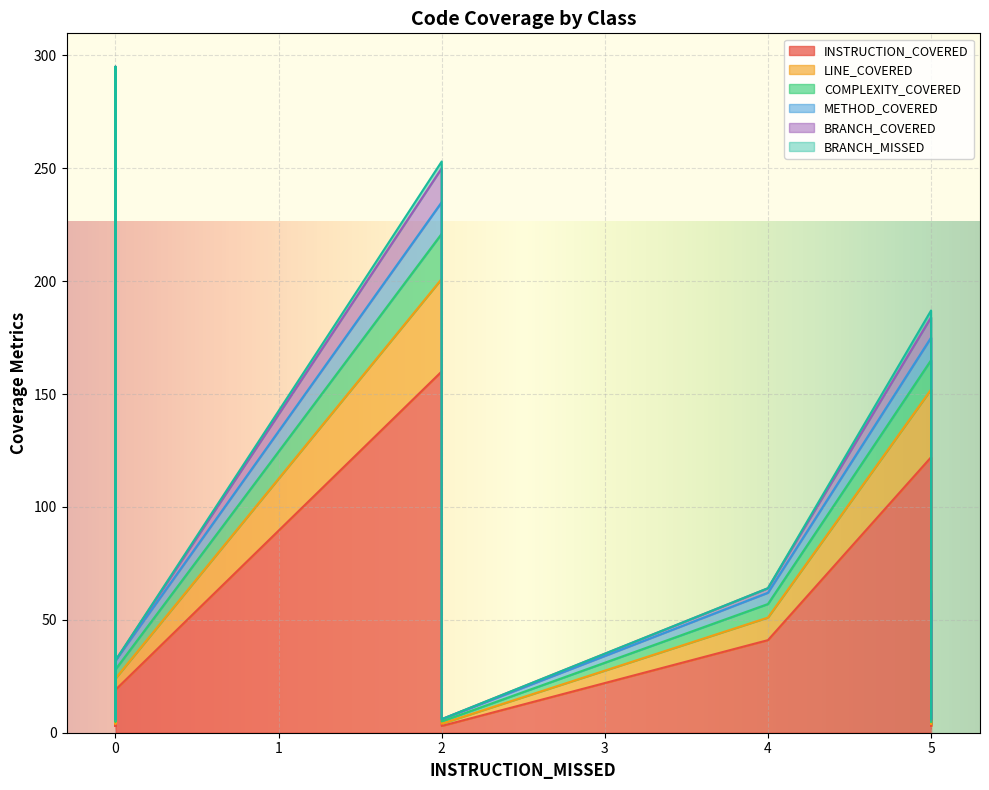

What is the average value of the METHOD_COVERED series?

5